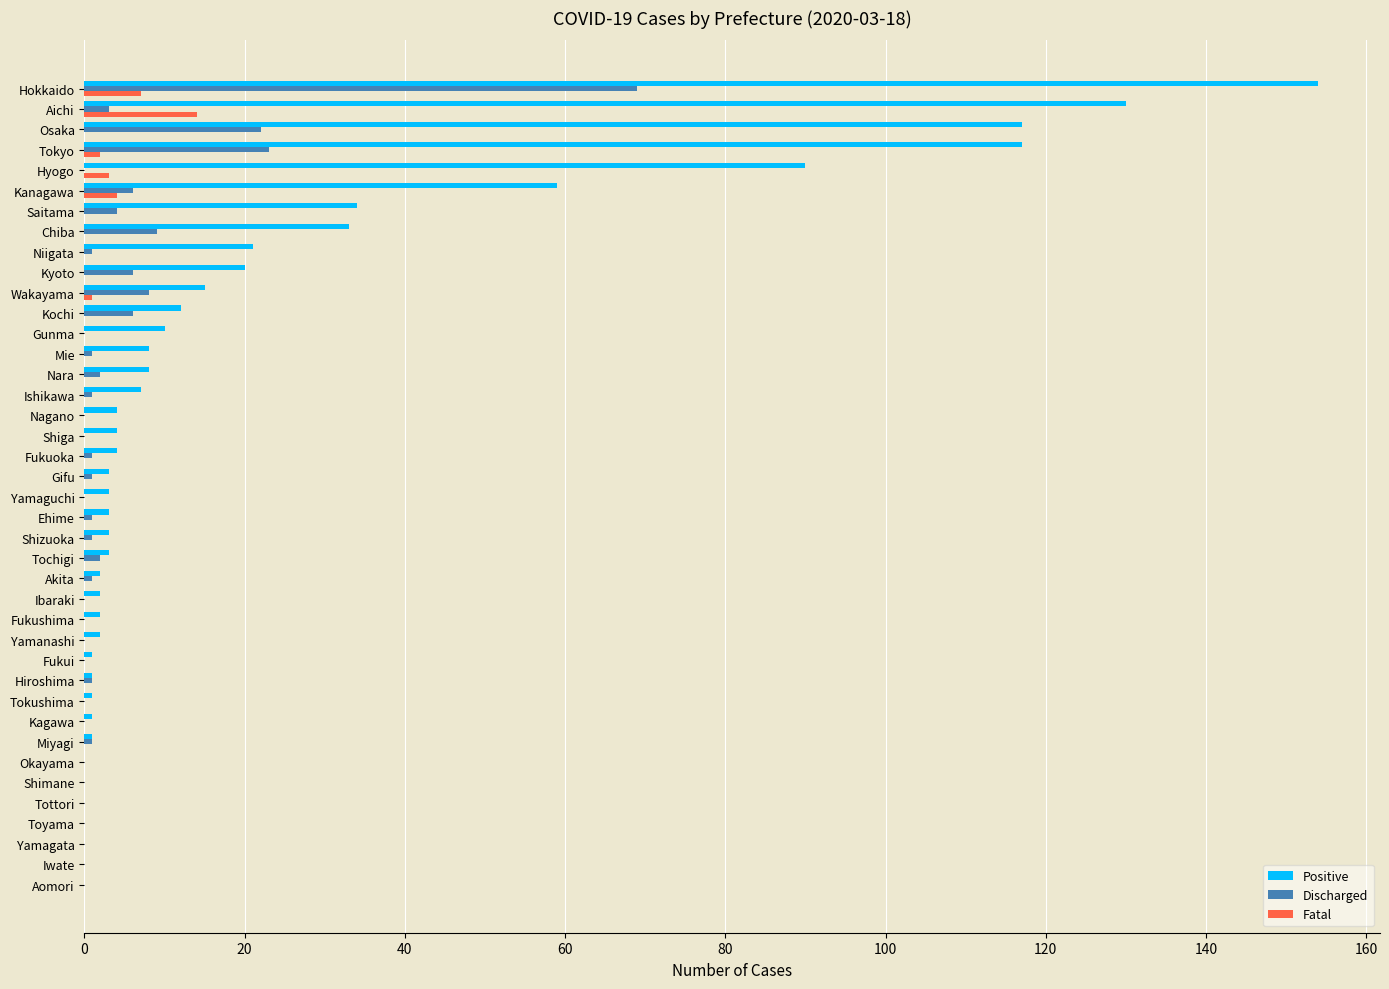

Is the value of Fatal at Aichi greater than the value of Discharged at Ehime?

Yes